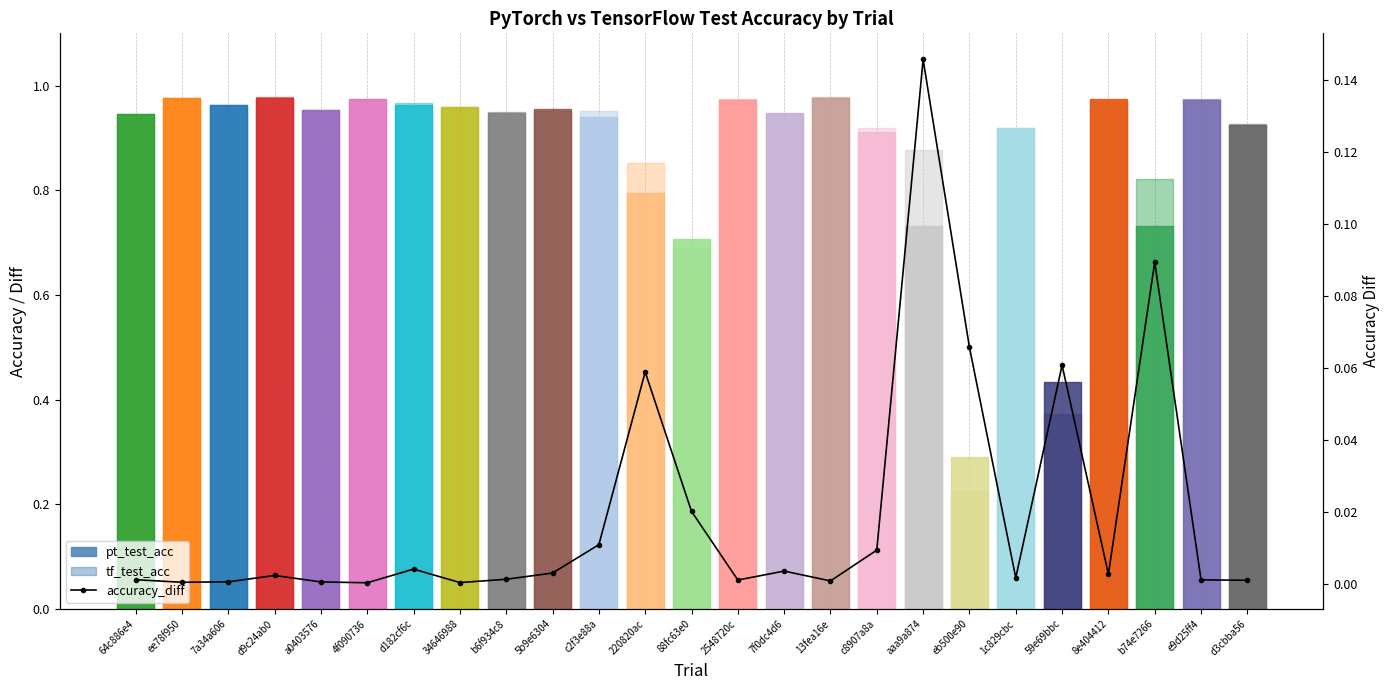

Reading left to right, what are all the values shown in this chart?

0.0	0.0	0.0	0.0	0.0	0.0	0.0	0.0	0.0	0.0	0.0	0.1	0.0	0.0	0.0	0.0	0.0	0.1	0.1	0.0	0.1	0.0	0.1	0.0	0.0